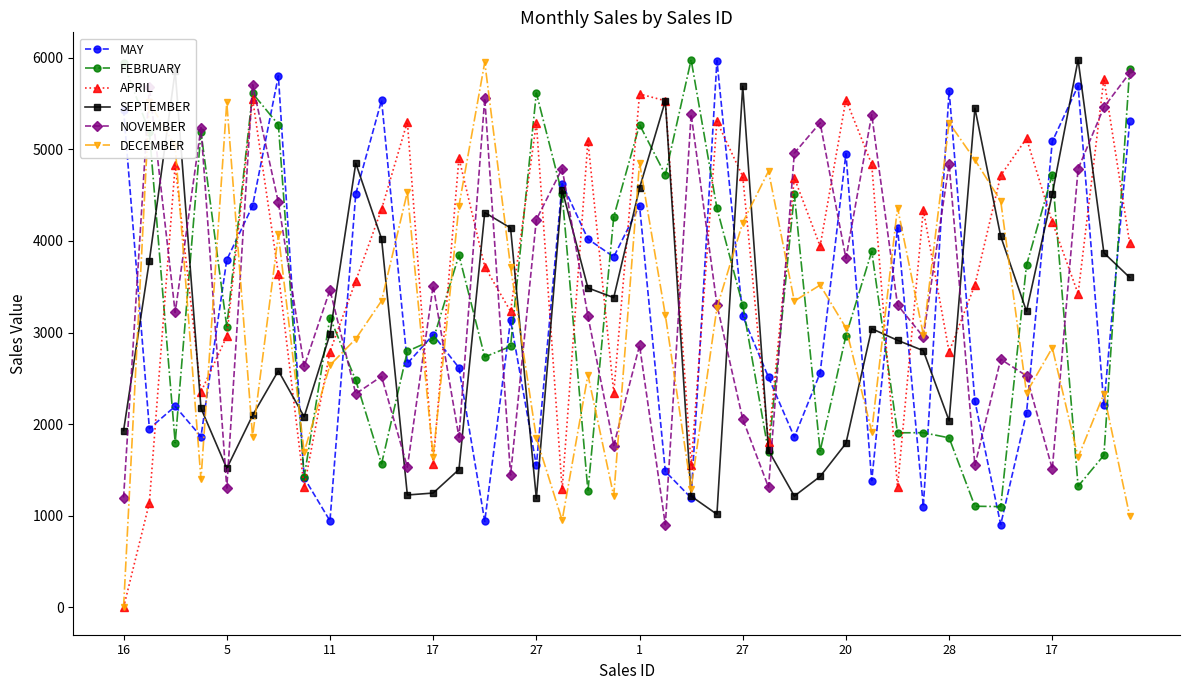

Count the number of data series in this chart.

6